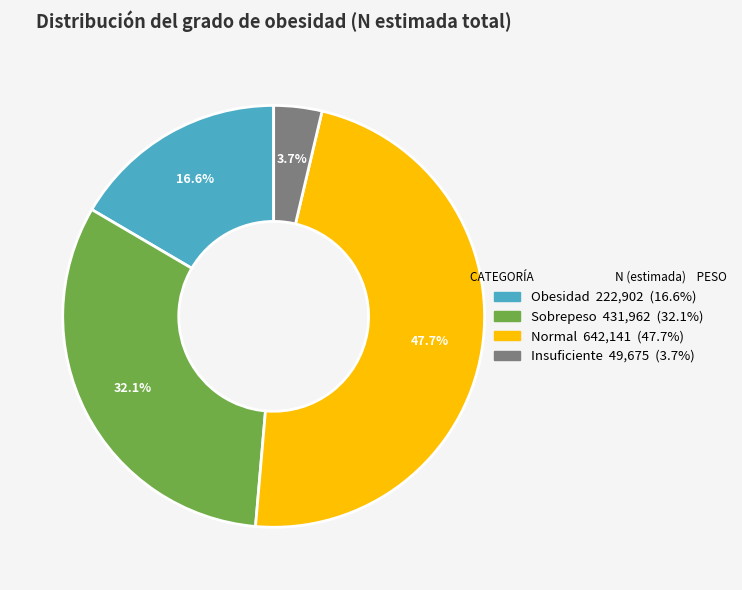

Does any single category account for the majority?

No